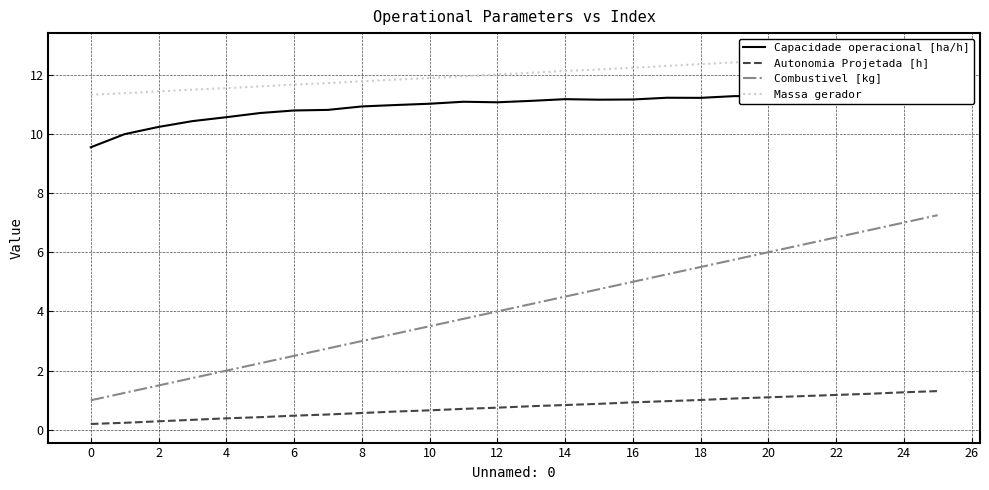

Reading right to left, what are all the values shown in this chart?

Capacidade operacional [ha/h]: 11.2	11.2	11.2	11.2	11.3	11.3	11.3	11.2	11.2	11.2	11.2	11.2	11.1	11.1	11.1	11.0	11.0	10.9	10.8	10.8	10.7	10.6	10.4	10.2	10.0	9.5
Autonomia Projetada [h]: 1.3	1.3	1.2	1.2	1.1	1.1	1.1	1.0	1.0	0.9	0.9	0.8	0.8	0.8	0.7	0.7	0.6	0.6	0.5	0.5	0.4	0.4	0.3	0.3	0.2	0.2
Combustivel [kg]: 7.2	7.0	6.8	6.5	6.2	6.0	5.8	5.5	5.2	5.0	4.8	4.5	4.2	4.0	3.8	3.5	3.2	3.0	2.8	2.5	2.2	2.0	1.8	1.5	1.2	1.0
Massa gerador: 12.8	12.7	12.7	12.6	12.5	12.5	12.4	12.3	12.3	12.2	12.2	12.1	12.1	12.0	11.9	11.9	11.8	11.8	11.7	11.7	11.6	11.5	11.5	11.4	11.4	11.3